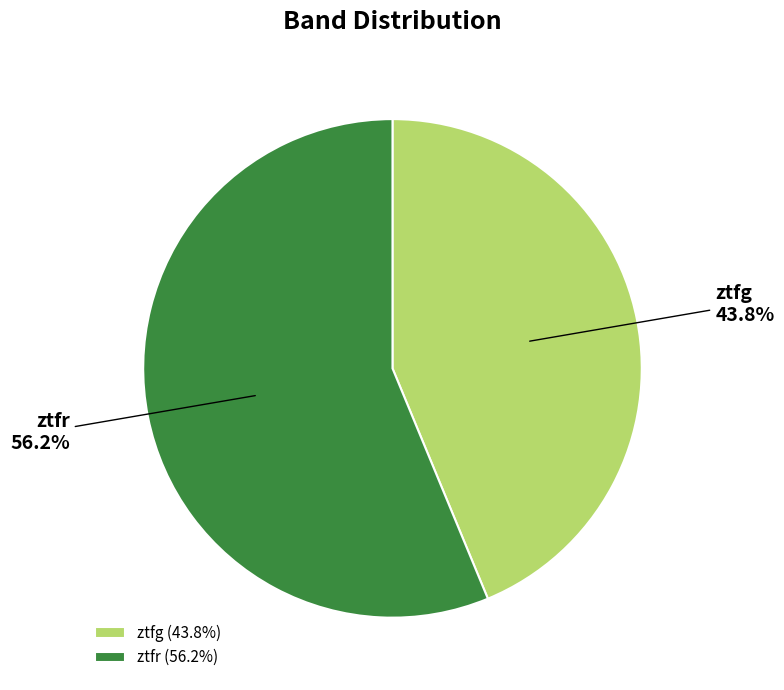

Is it true that ztfg is 44% of the pie?

True